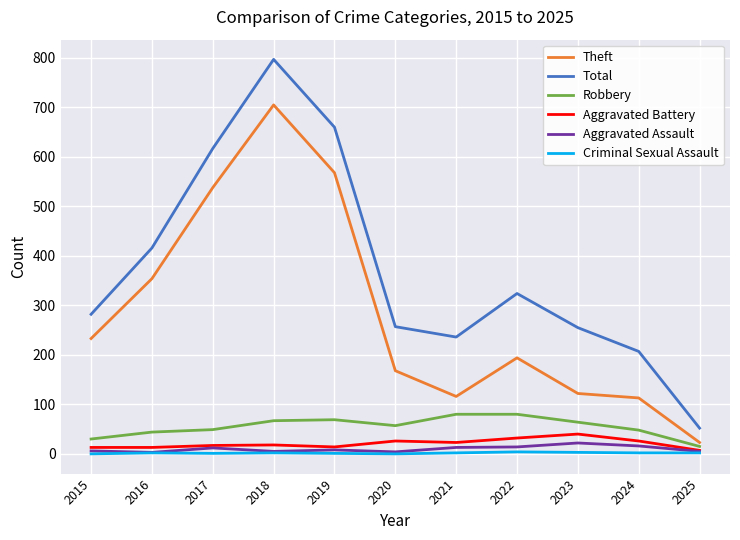

What value does the Robbery series have at 2024?

48